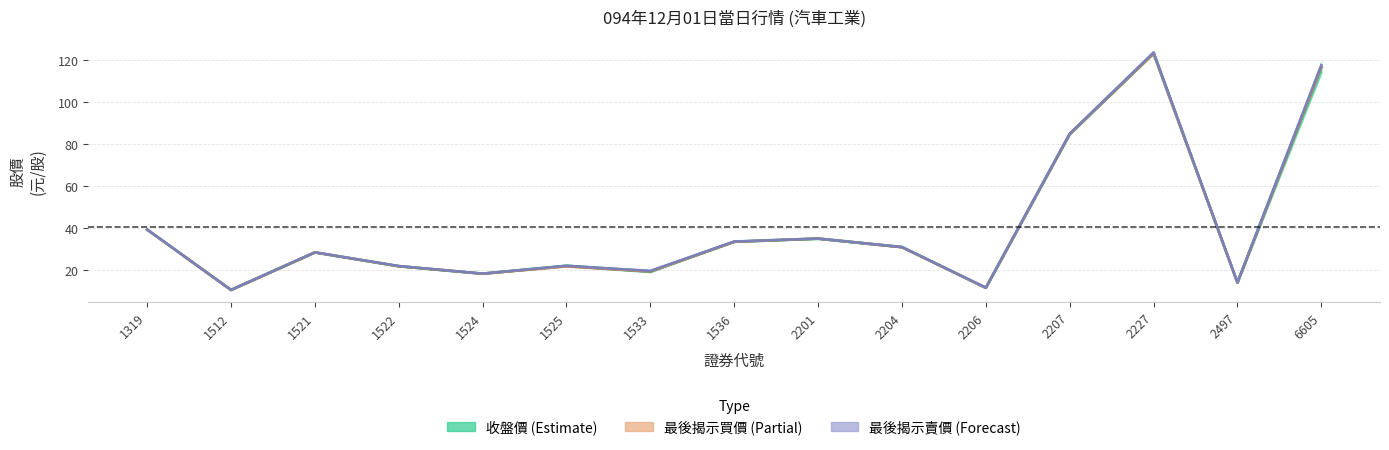

Between 1521 and 2497, which series saw the biggest shift?

收盤價